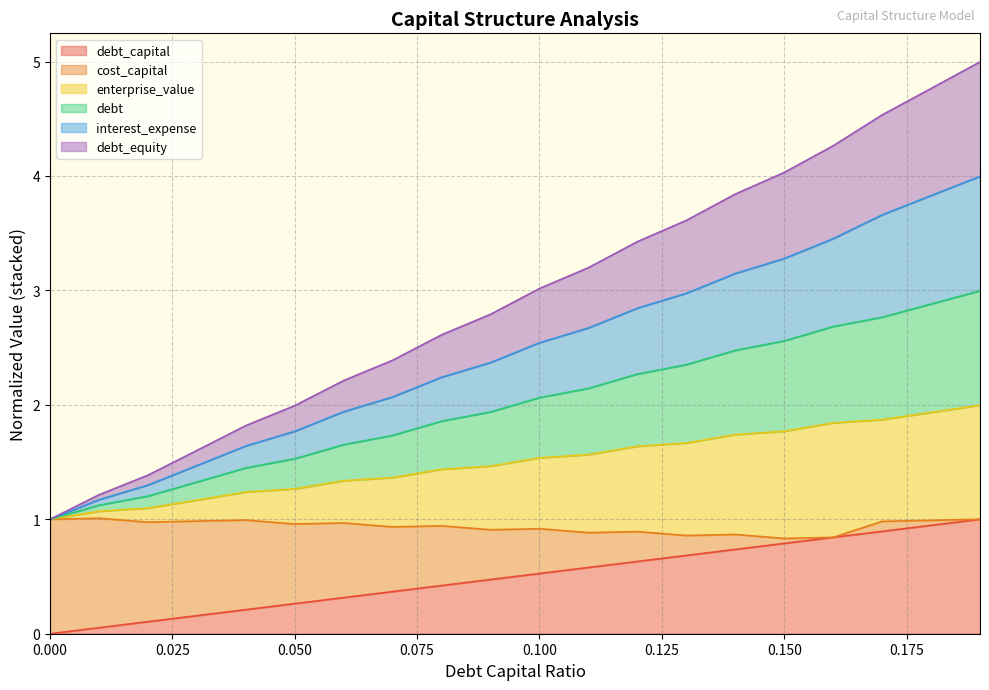

Does the chart have visible grid lines?

Yes